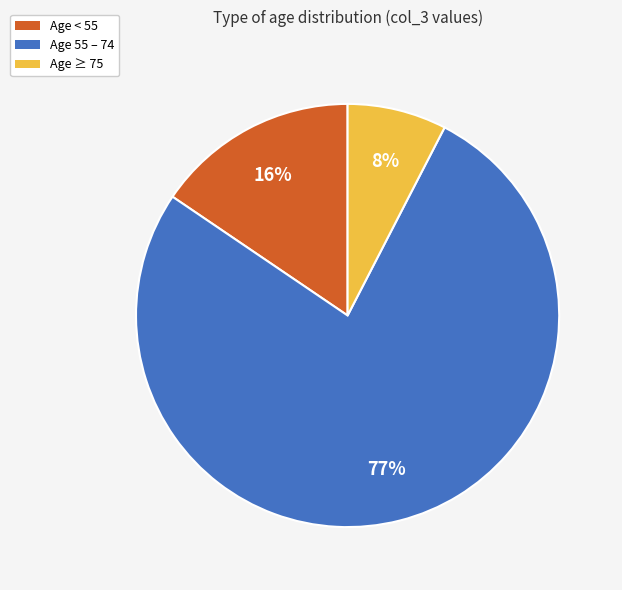

Does any single category account for the majority?

Yes